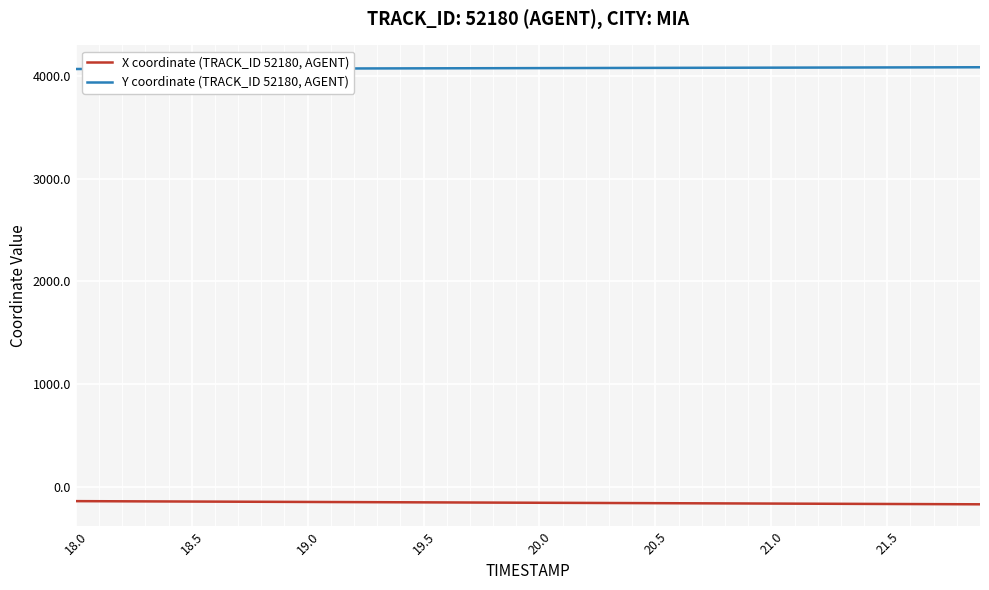

What is the minimum value shown in the chart?

-169.1